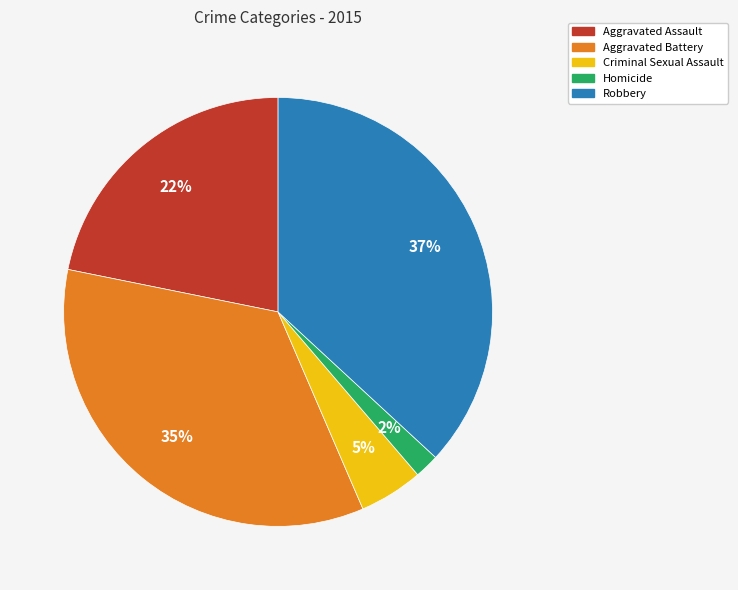

To the nearest percent, what portion does Robbery represent?

37%